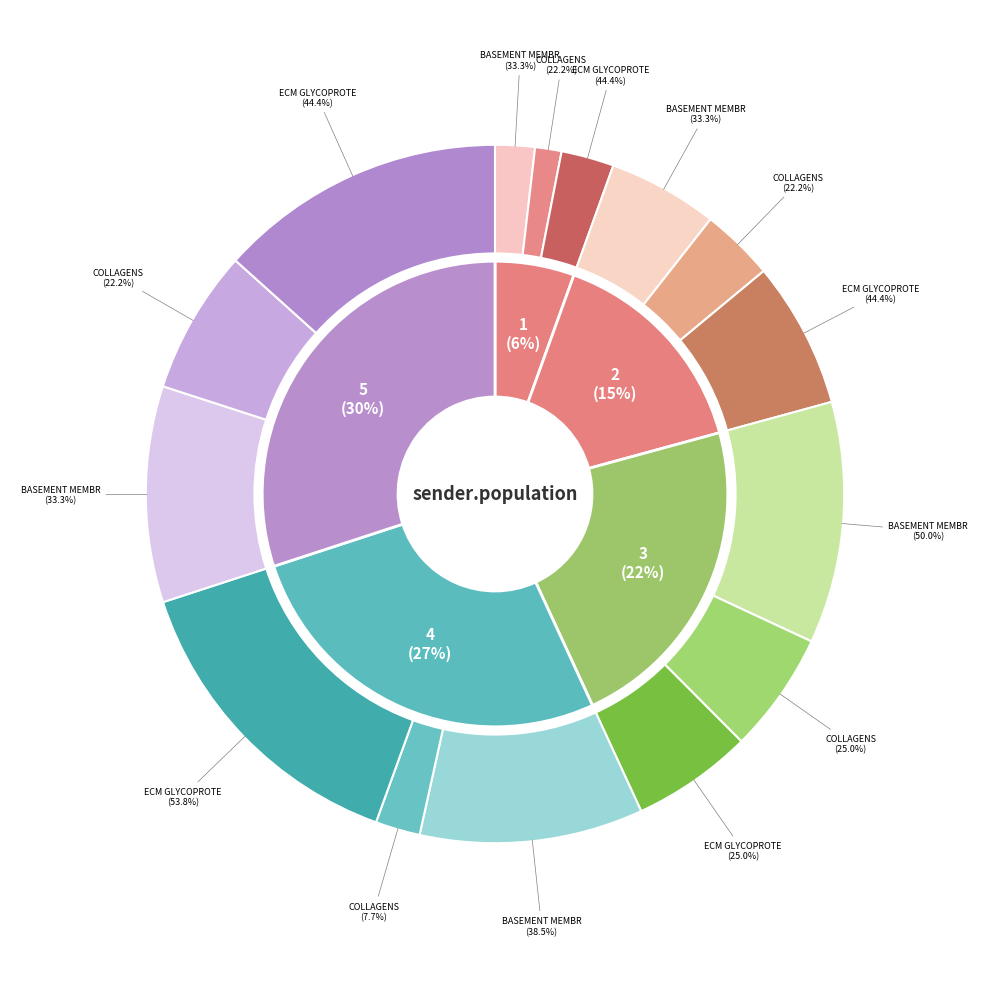

To the nearest percent, what is the average slice percentage?

10%